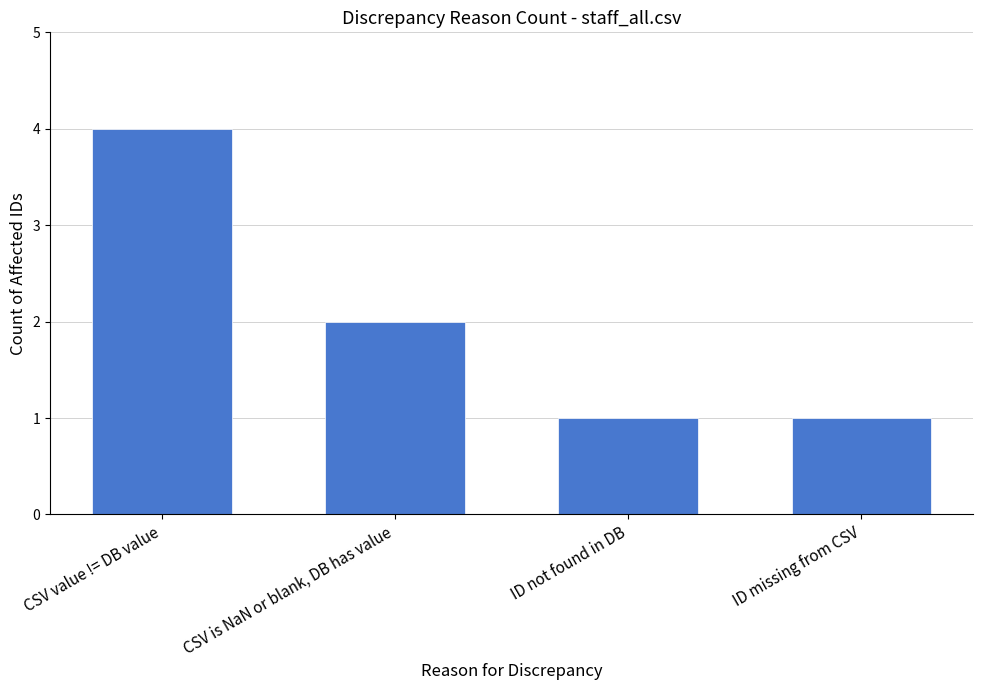

How many data points are less than 2?

2